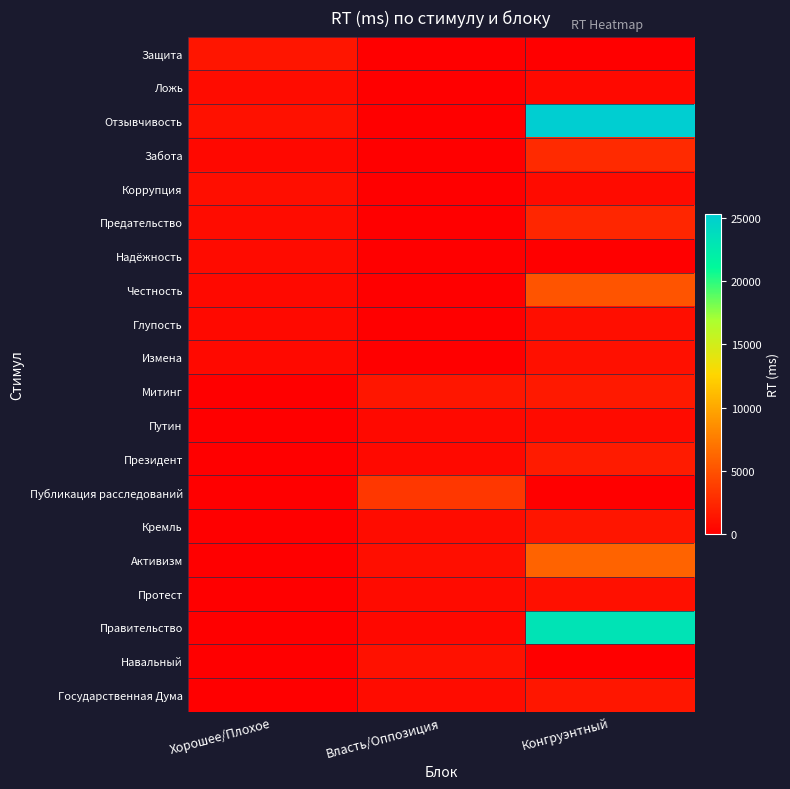

Between Хорошее/Плохое and Конгруэнтный, which is larger?

Хорошее/Плохое